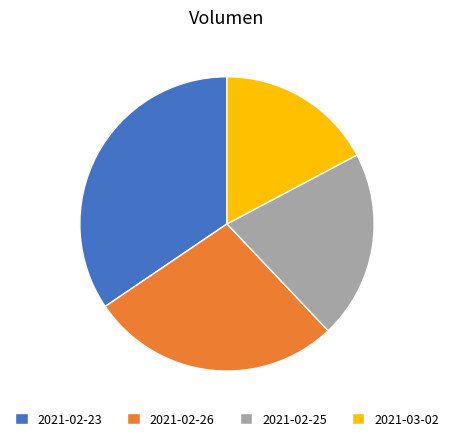

How many slices are in this pie chart?

4